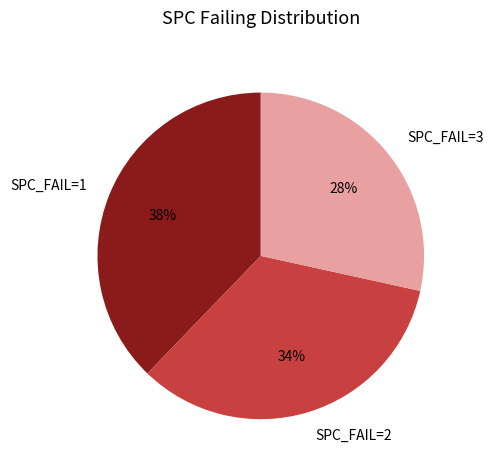

Rank the categories by value from lowest to highest.

SPC_FAIL=3, SPC_FAIL=2, SPC_FAIL=1